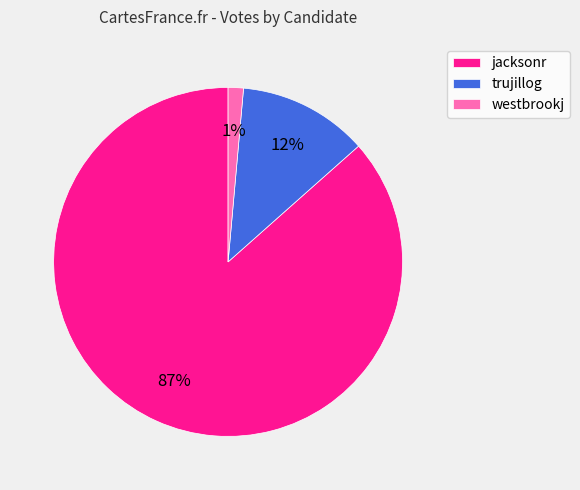

To the nearest percent, what is the combined percentage of trujillog and westbrookj?

13%